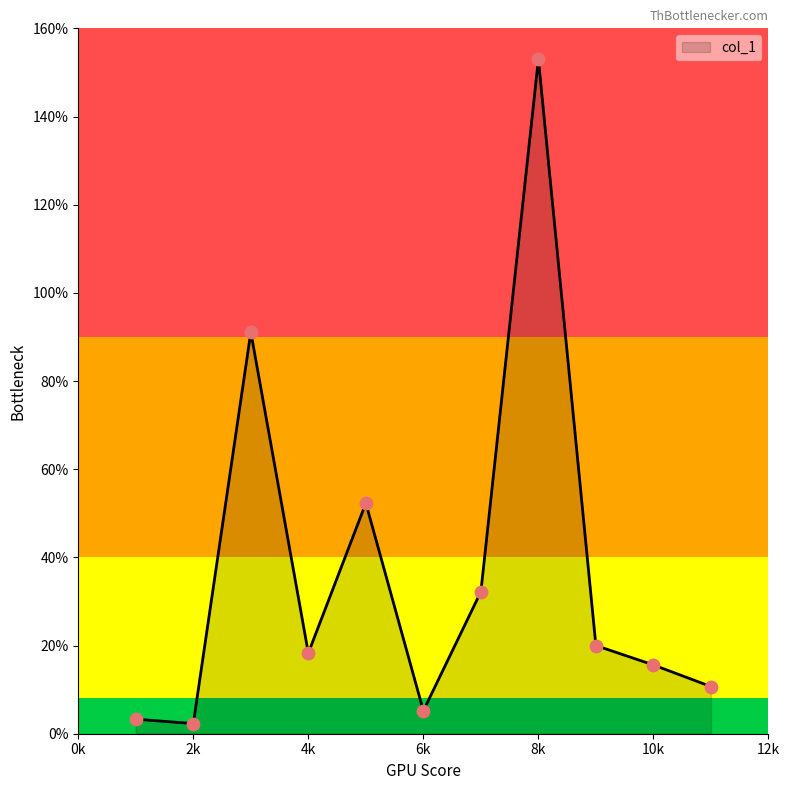

What is the difference between the maximum and minimum values?

150.7